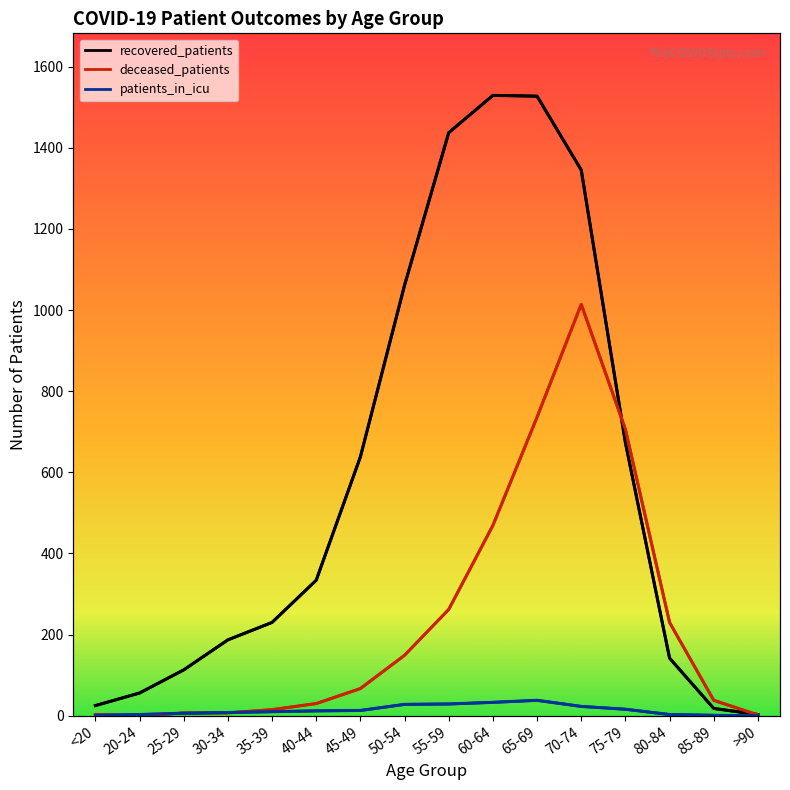

What is the value of the patients_in_icu point at the 4th from the left?

8